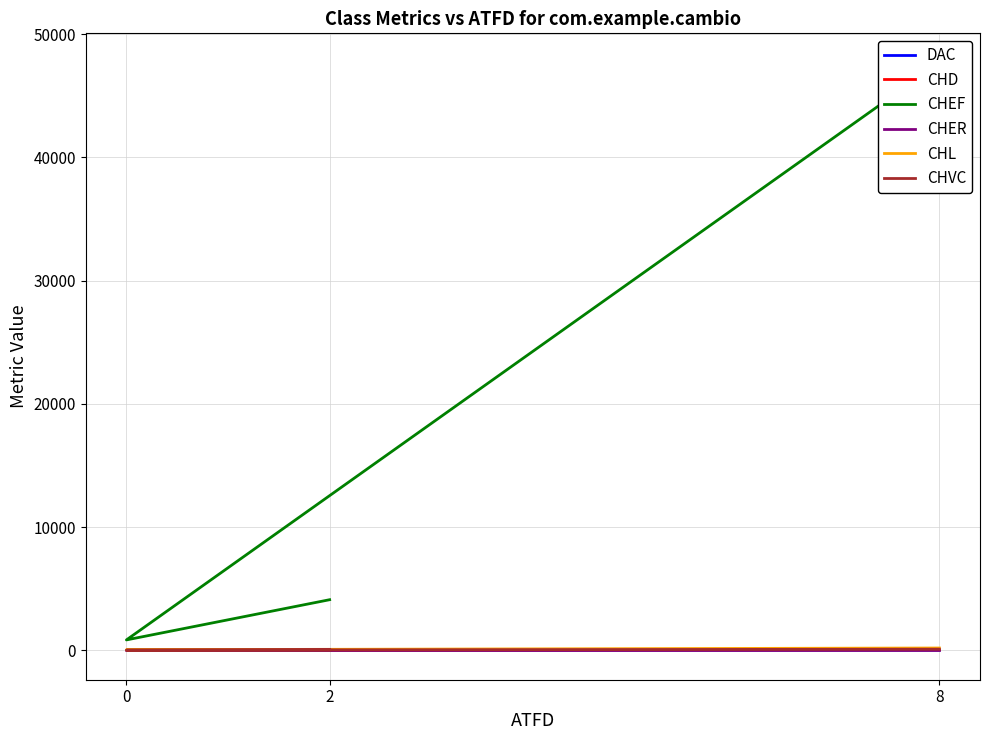

Between 8 and 0, which series saw the biggest shift?

CHEF